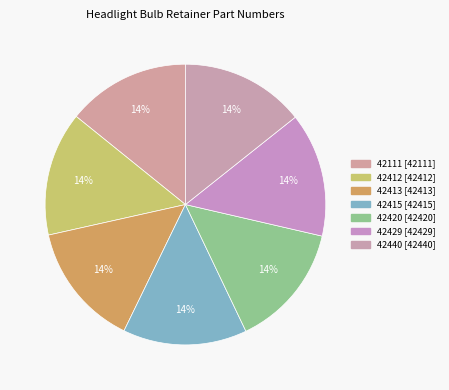

Count the number of slices in the pie.

7